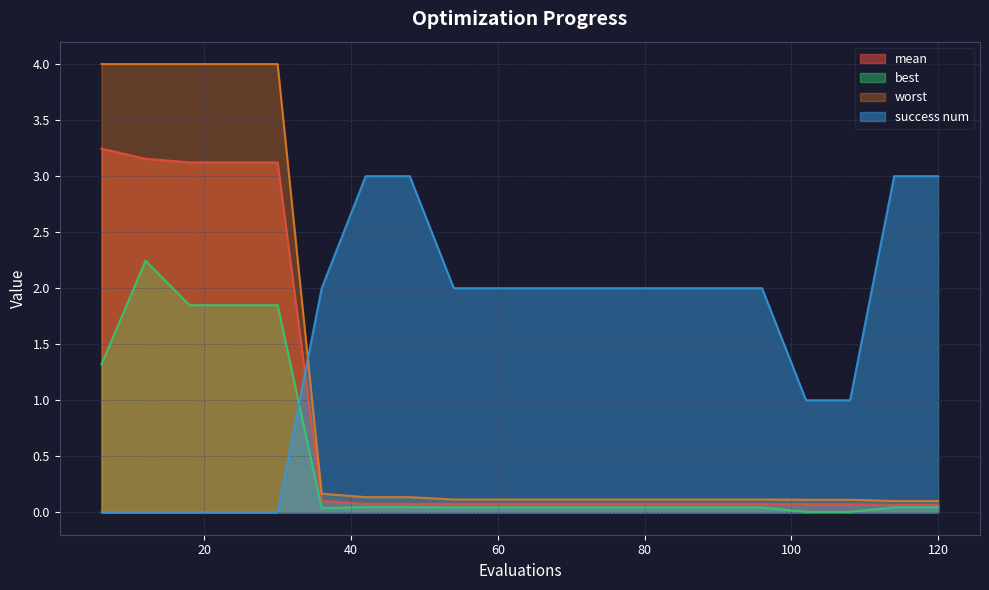

Reading left to right, what are all the values shown in this chart?

mean: 6=3.2	12=3.2	18=3.1	24=3.1	30=3.1	36=0.1	42=0.1	48=0.1	54=0.1	60=0.1	66=0.1	72=0.1	78=0.1	84=0.1	90=0.1	96=0.1	102=0.1	108=0.1	114=0.1	120=0.1
best: 6=1.3	12=2.2	18=1.8	24=1.8	30=1.8	36=0.0	42=0.0	48=0.0	54=0.0	60=0.0	66=0.0	72=0.0	78=0.0	84=0.0	90=0.0	96=0.0	102=0.0	108=0.0	114=0.0	120=0.0
worst: 6=4.0	12=4.0	18=4.0	24=4.0	30=4.0	36=0.2	42=0.1	48=0.1	54=0.1	60=0.1	66=0.1	72=0.1	78=0.1	84=0.1	90=0.1	96=0.1	102=0.1	108=0.1	114=0.1	120=0.1
success num: 6=0.0	12=0.0	18=0.0	24=0.0	30=0.0	36=2.0	42=3.0	48=3.0	54=2.0	60=2.0	66=2.0	72=2.0	78=2.0	84=2.0	90=2.0	96=2.0	102=1.0	108=1.0	114=3.0	120=3.0